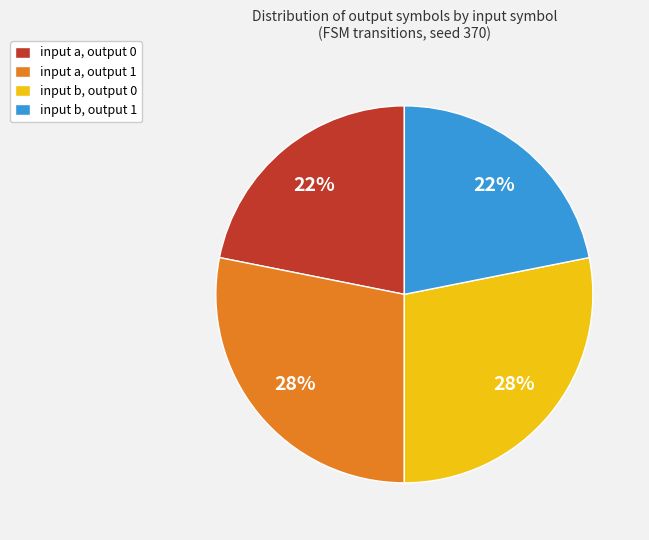

Approximately how many times larger is the value at input a, output 0 compared to input b, output 0?

0.8